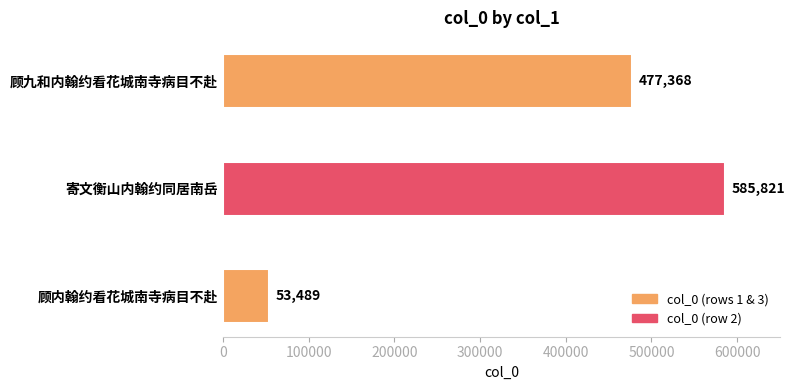

The value at 寄文衡山内翰约同居南岳 is 585821. True or false?

True